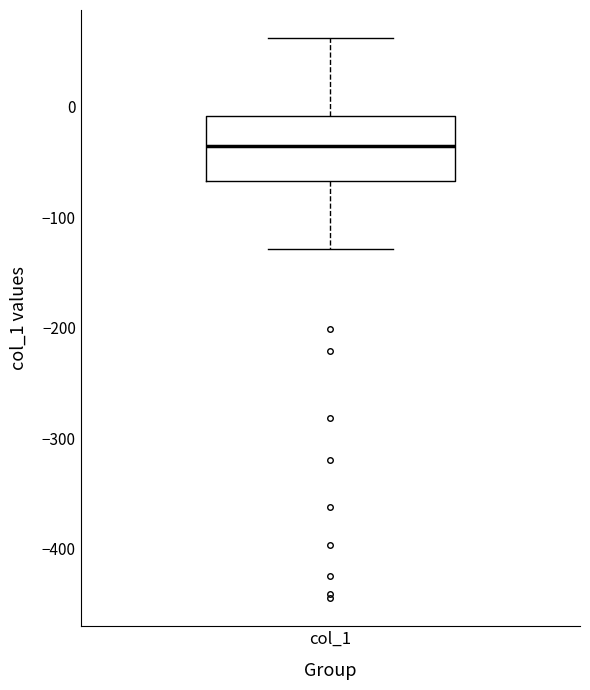

Read this box plot against the y-axis: the position of the median line, the range covered by the box, and the ends of both whiskers. The values are not printed on the chart, so give them approximately, as read against the axis.

median -40, box -70 to -10, whiskers -130 to 60